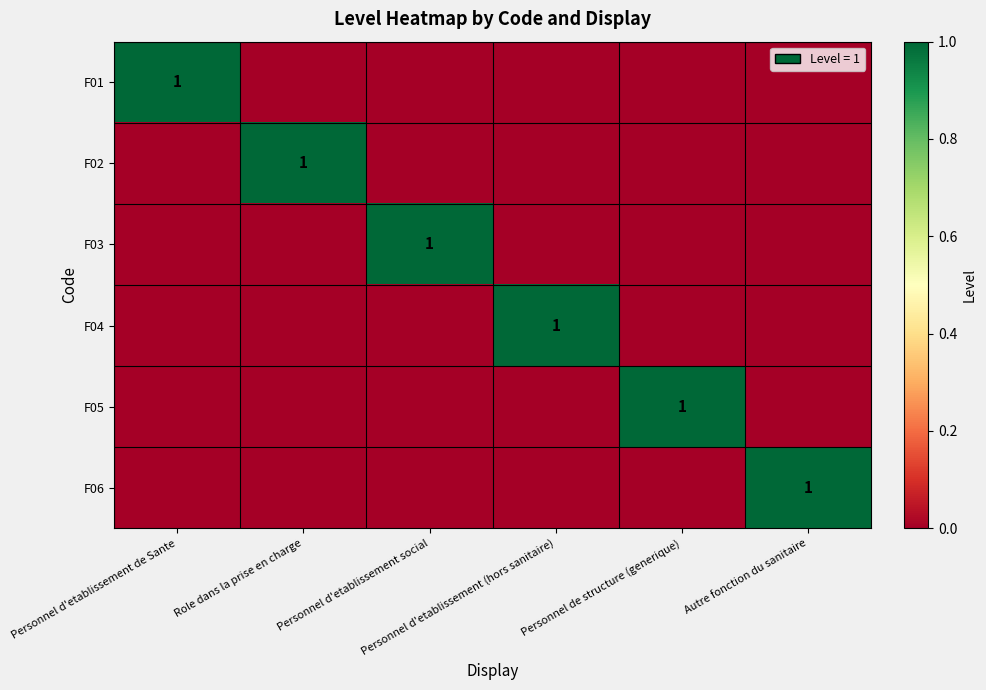

At how many categories does at least one series exceed 0?

6